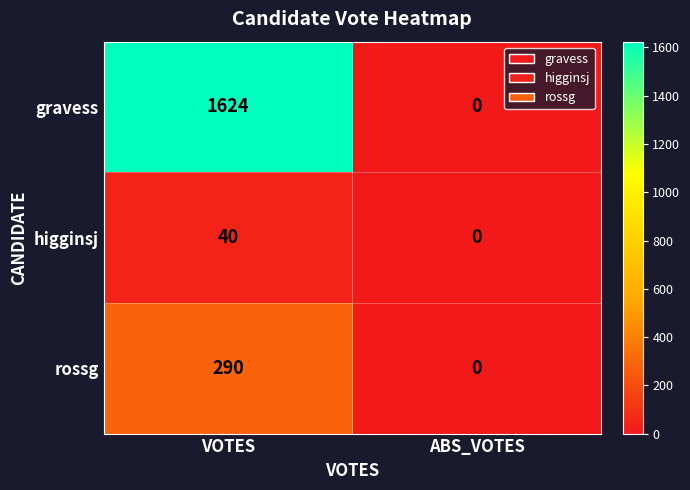

Which series has the largest range (max minus min)?

gravess